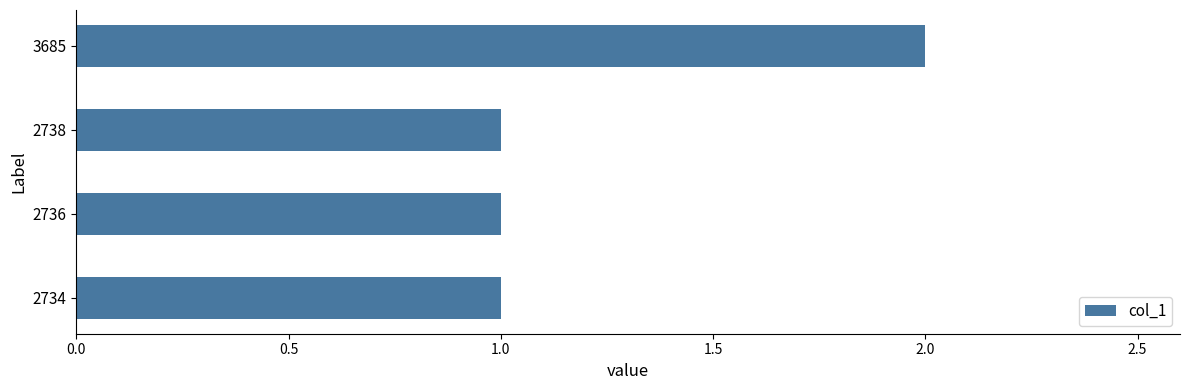

At which category does the chart reach its peak across all series?

3685